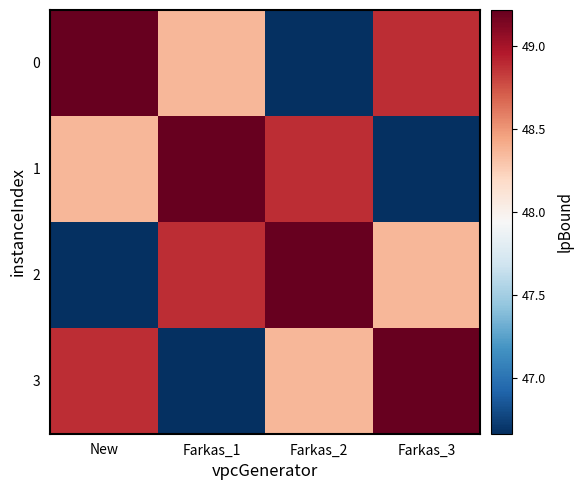

Reading right to left, list all the values displayed in this chart.

0: Farkas_3=48.9	Farkas_2=46.7	Farkas_1=48.4	New=49.2
1: Farkas_3=46.7	Farkas_2=48.9	Farkas_1=49.2	New=48.4
2: Farkas_3=48.4	Farkas_2=49.2	Farkas_1=48.9	New=46.7
3: Farkas_3=49.2	Farkas_2=48.4	Farkas_1=46.7	New=48.9